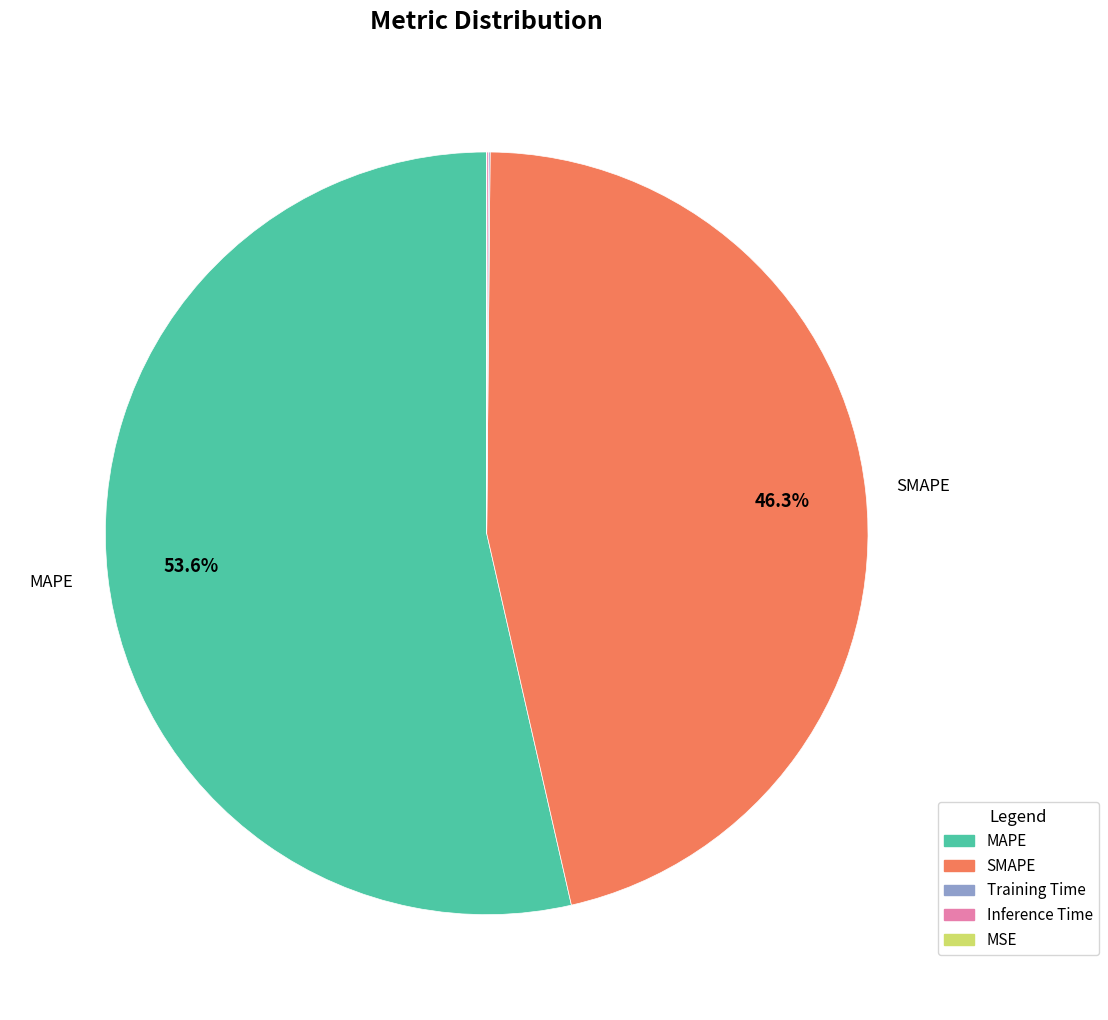

Which category has the biggest portion of the pie?

MAPE